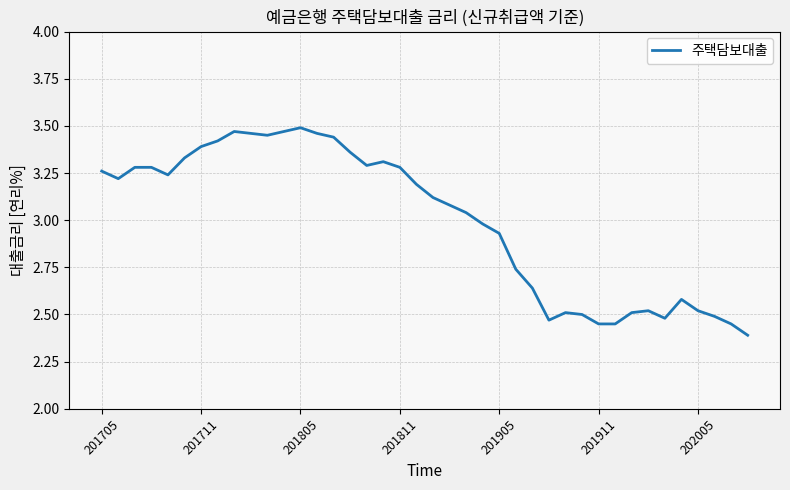

What is the smallest value displayed?

2.4